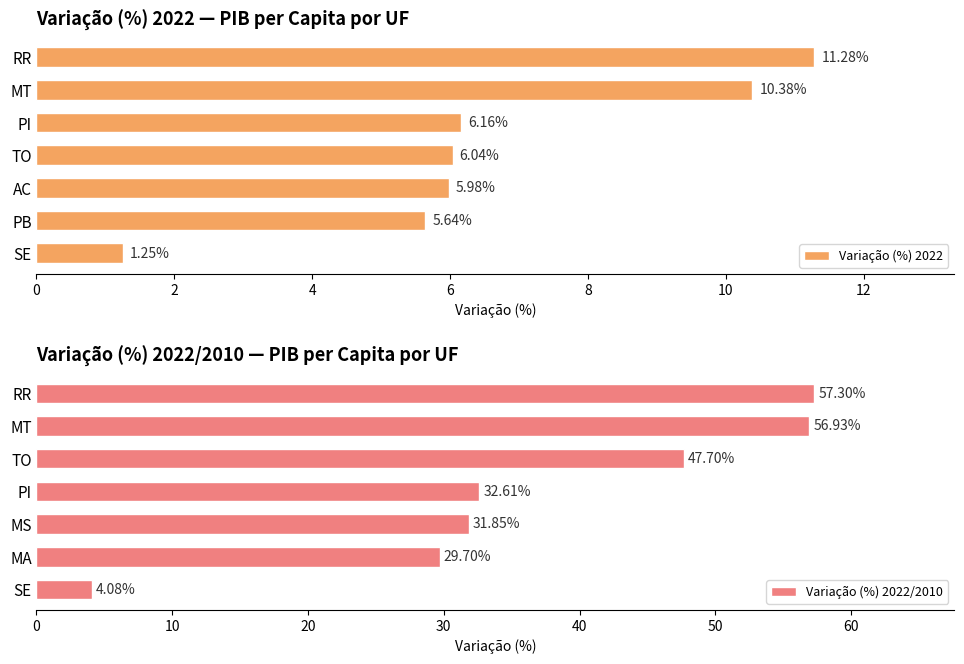

What is the difference between the second highest and minimum values in the Variação (%) 2022 series?

9.1